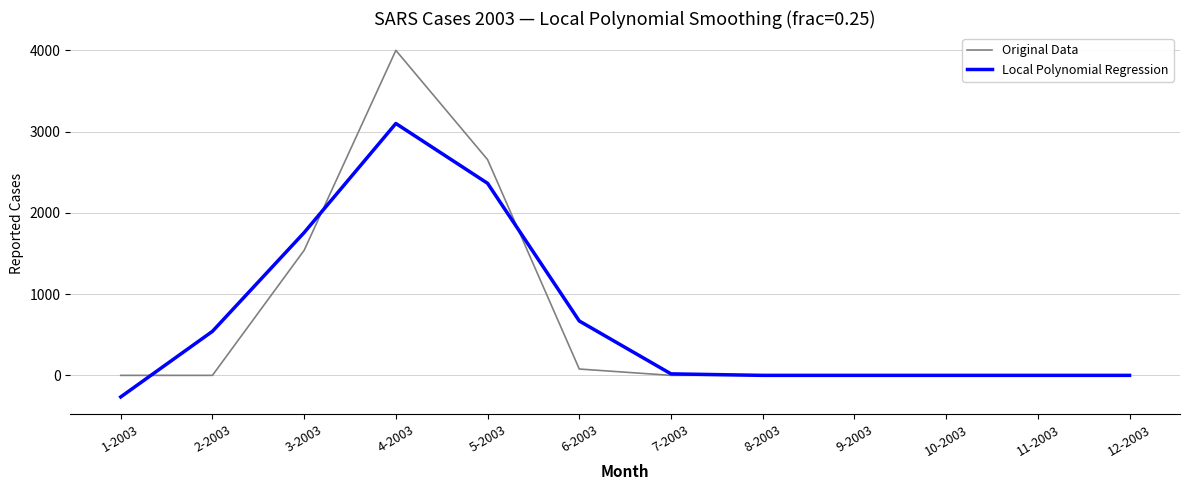

Is it true that Original Data equals 2655.0 at 5-2003?

True